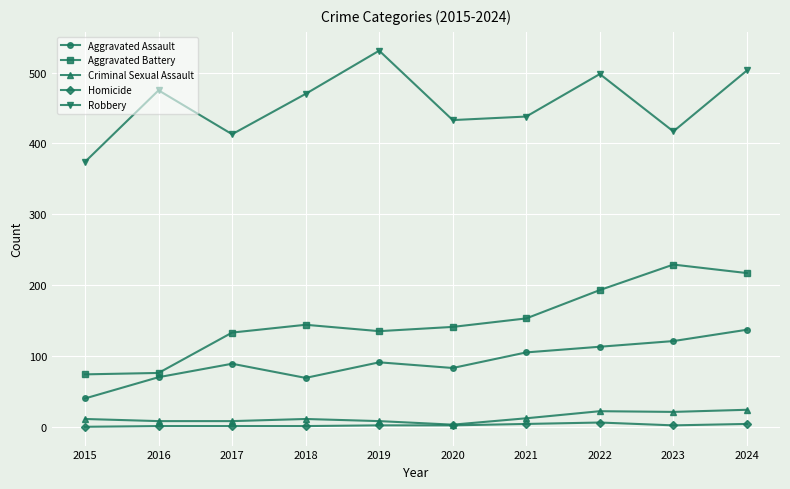

The value of Homicide at 2018 is 1. True or false?

True